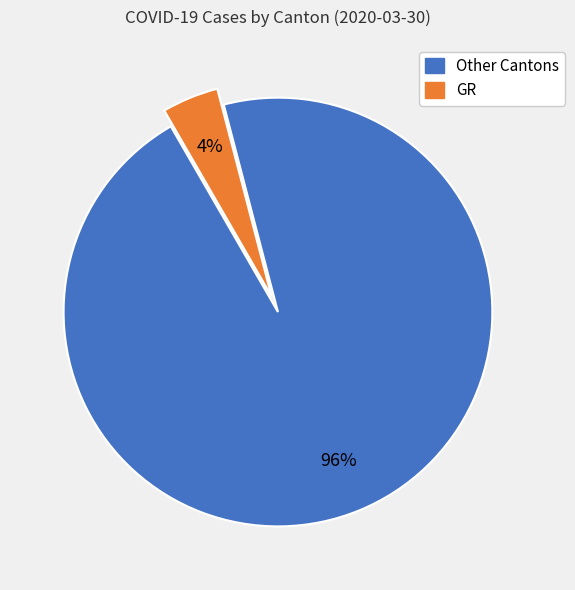

Rank the categories by value from lowest to highest.

GR, Other Cantons